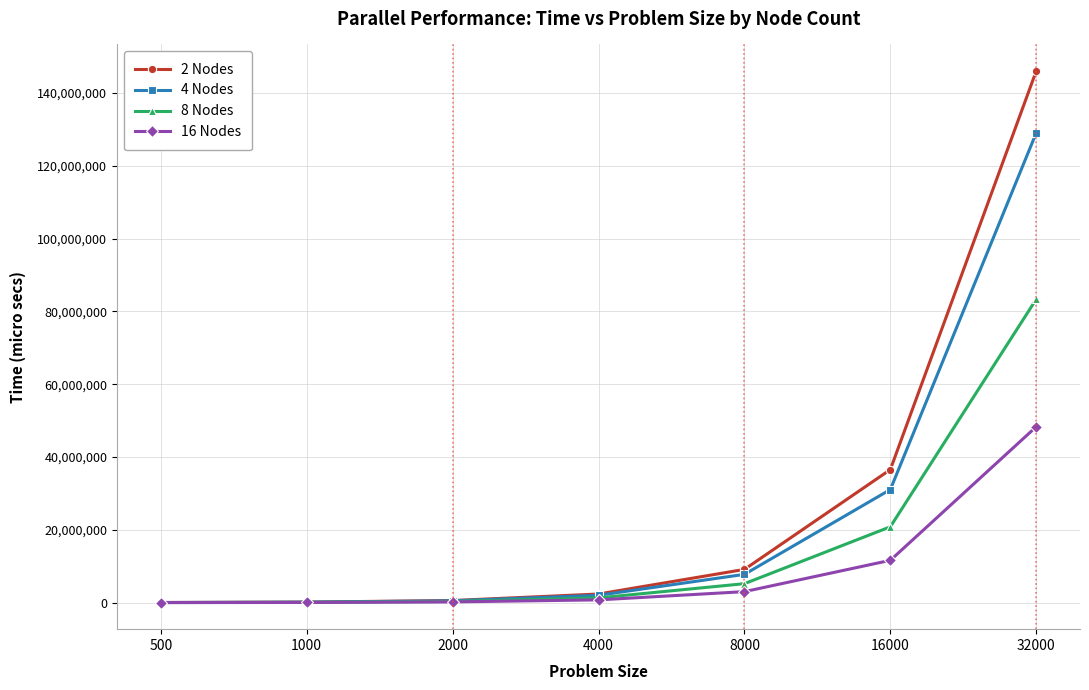

What is the difference between the highest and lowest values at 8000?

6105342